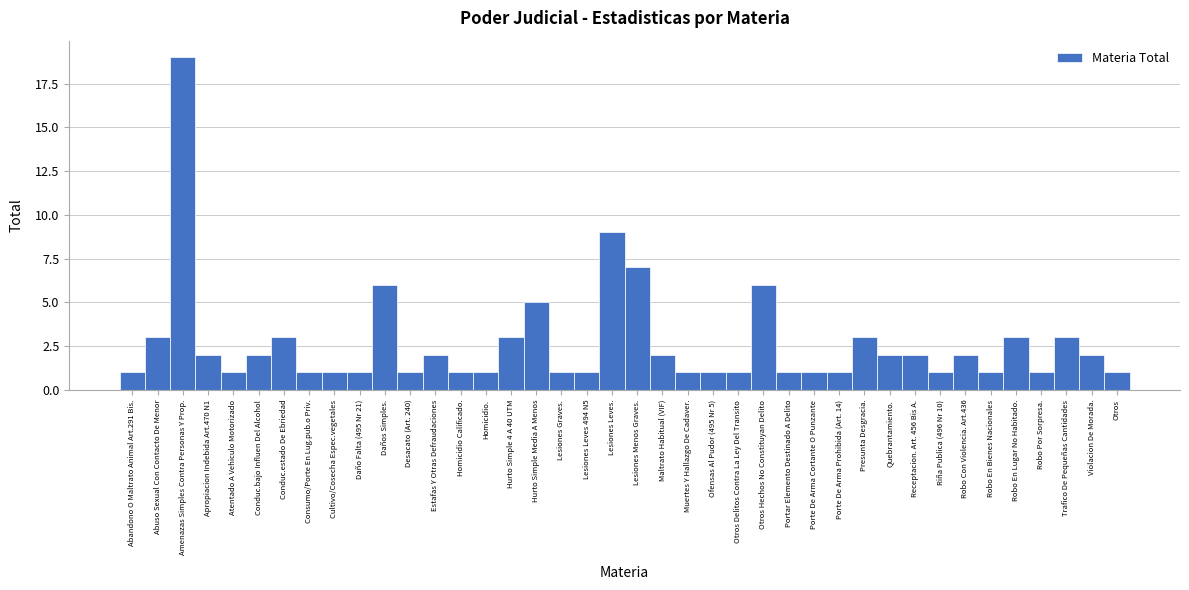

What is the value of the 39th bar from the left?

2